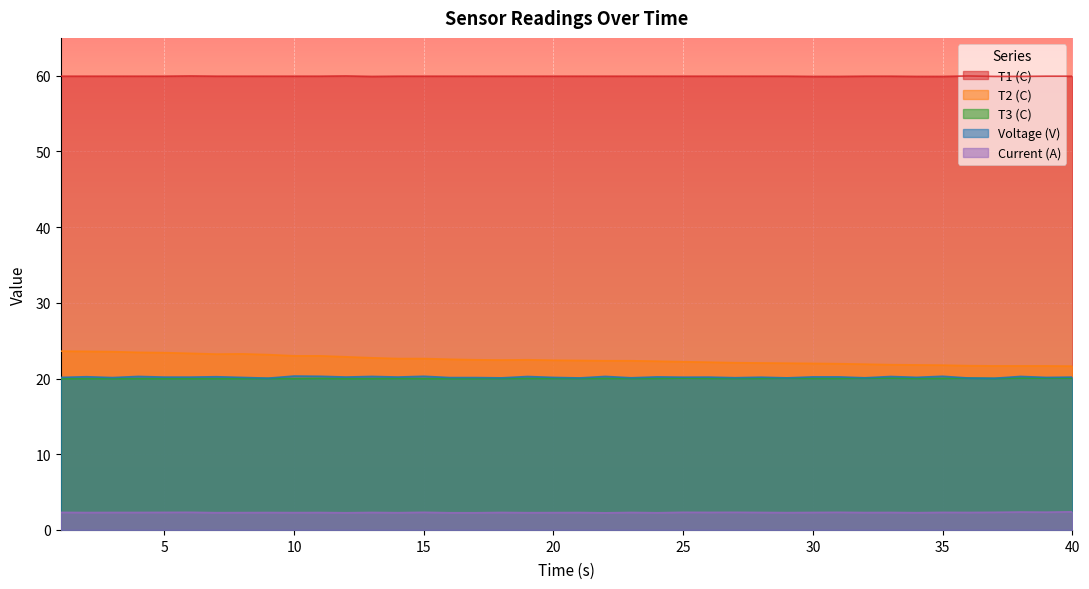

How many distinct data groups are displayed?

5